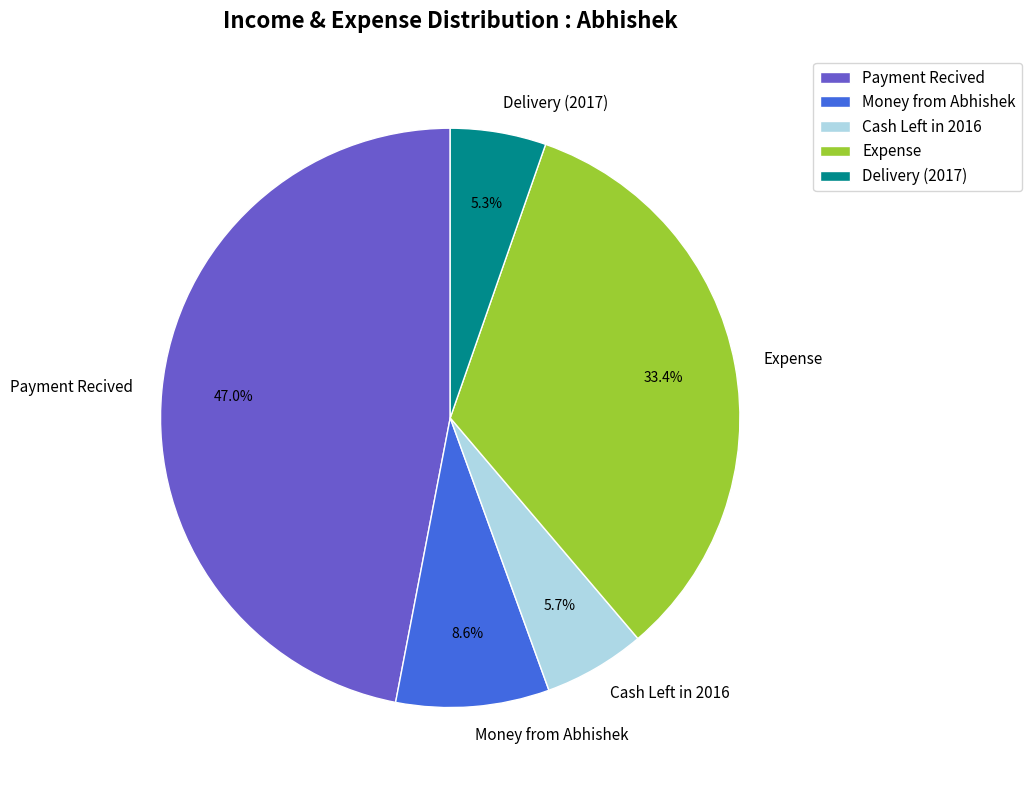

Does any single category account for the majority?

No